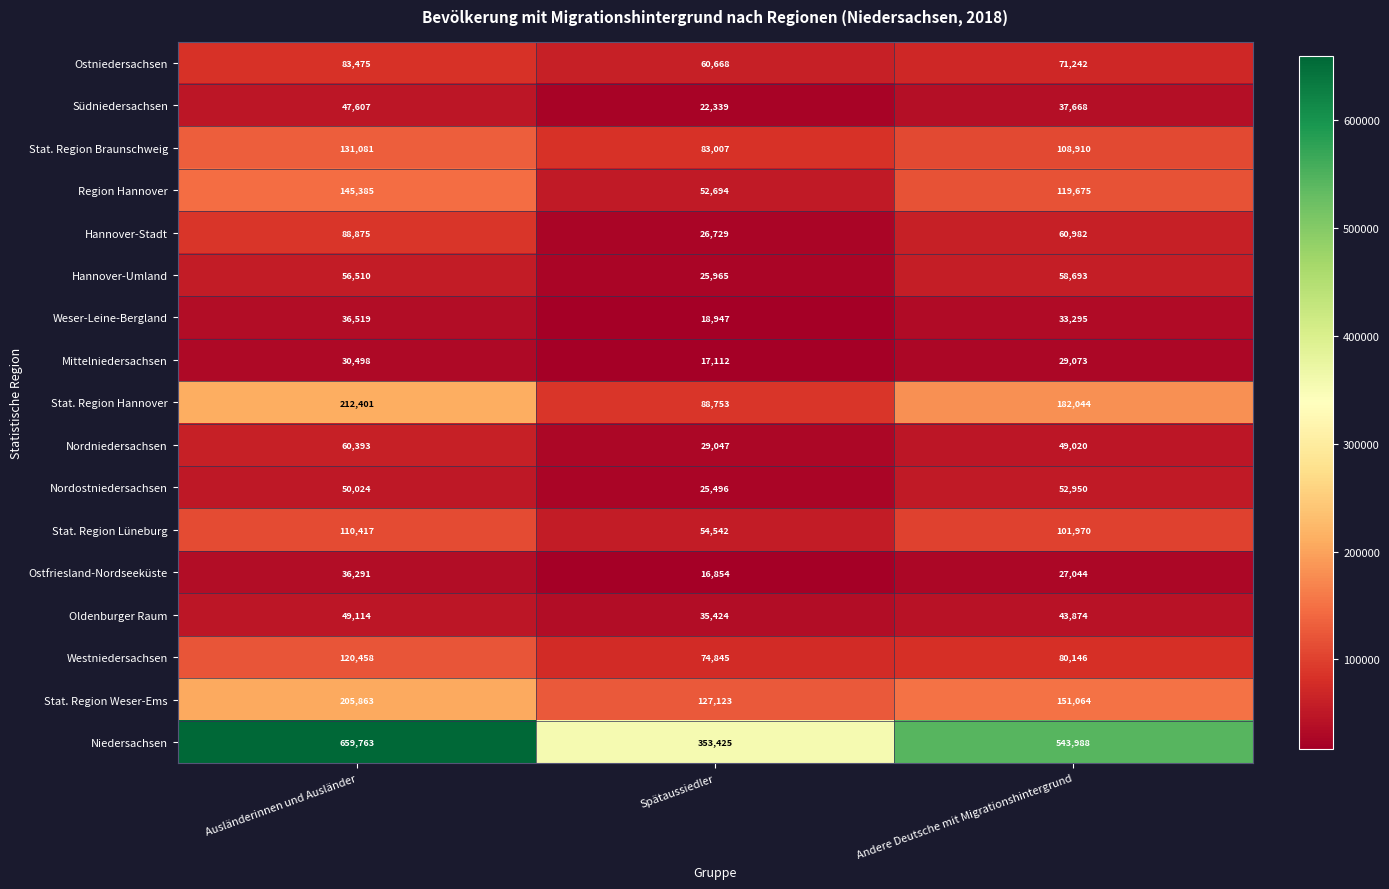

At how many categories does at least one series exceed 587022?

1